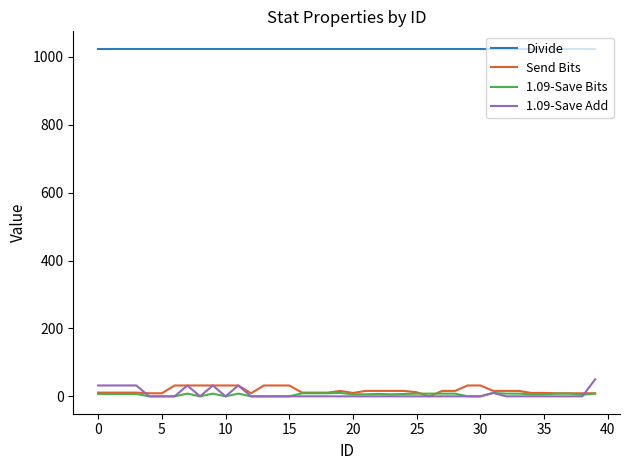

Is this an area chart (filled region under the line)?

No